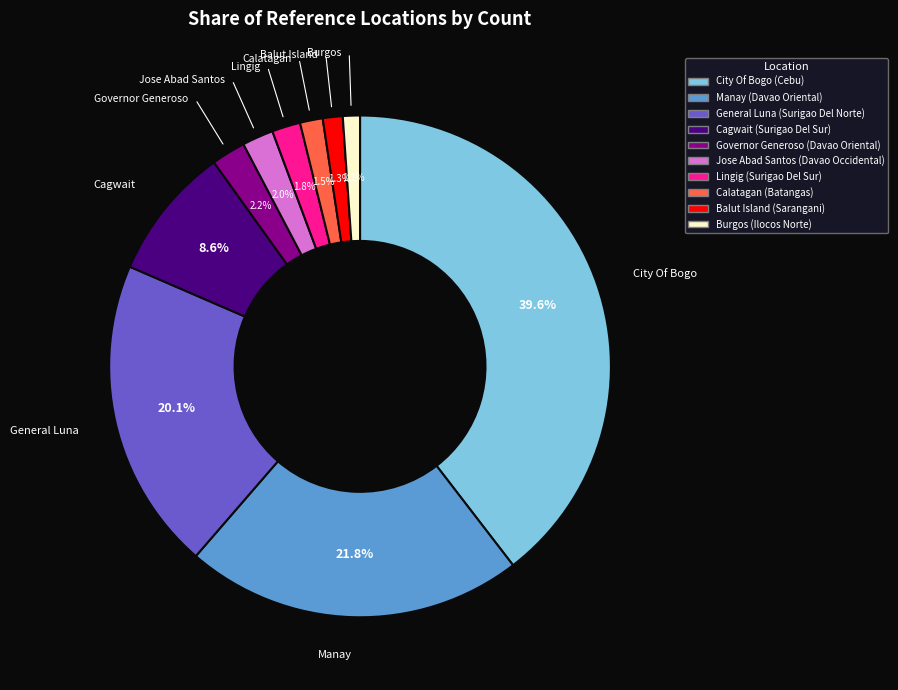

True or false: Manay (Davao Oriental) accounts for 15% of the total.

False